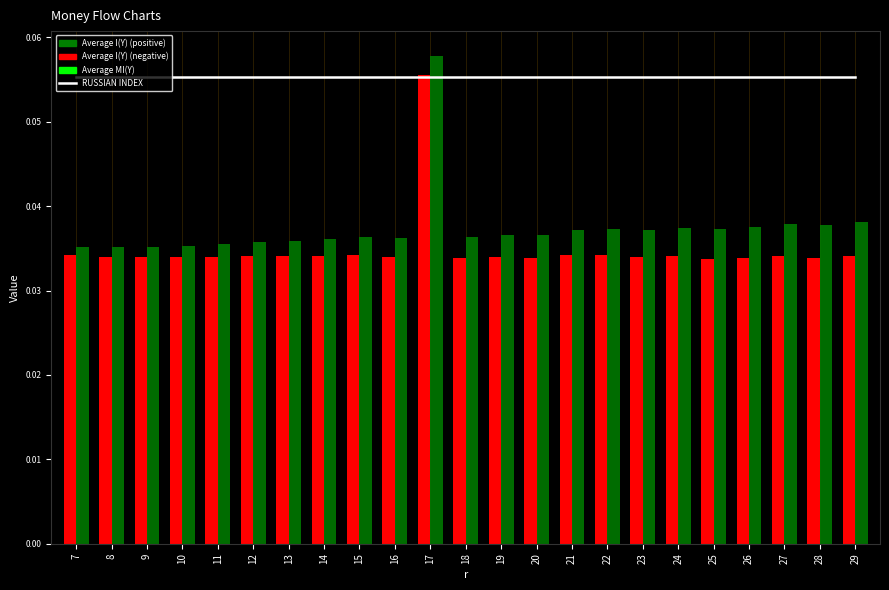

What is the sum of the Average I(Y) values at 8 and 12?

0.1